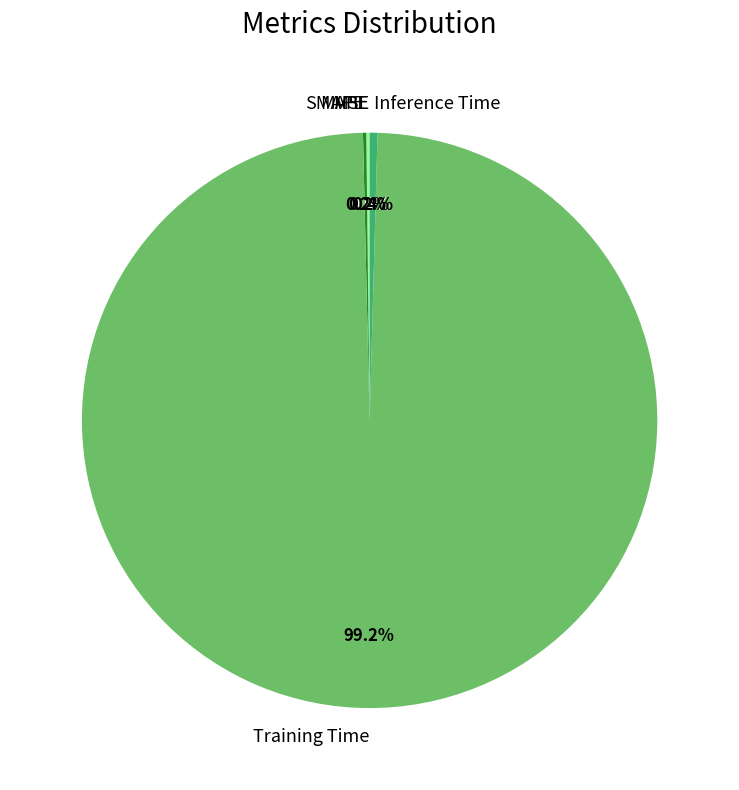

Combined, what portion of the pie is Training Time and Inference Time?

99.6%